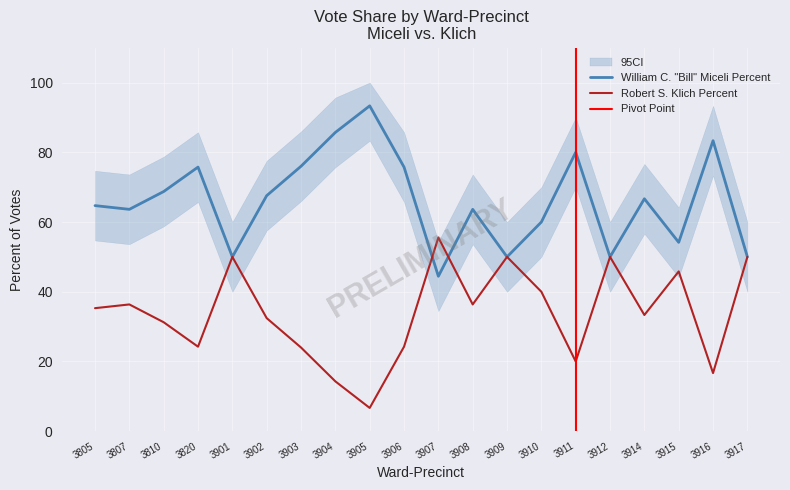

What is the total value across all series at 3820?

100.0